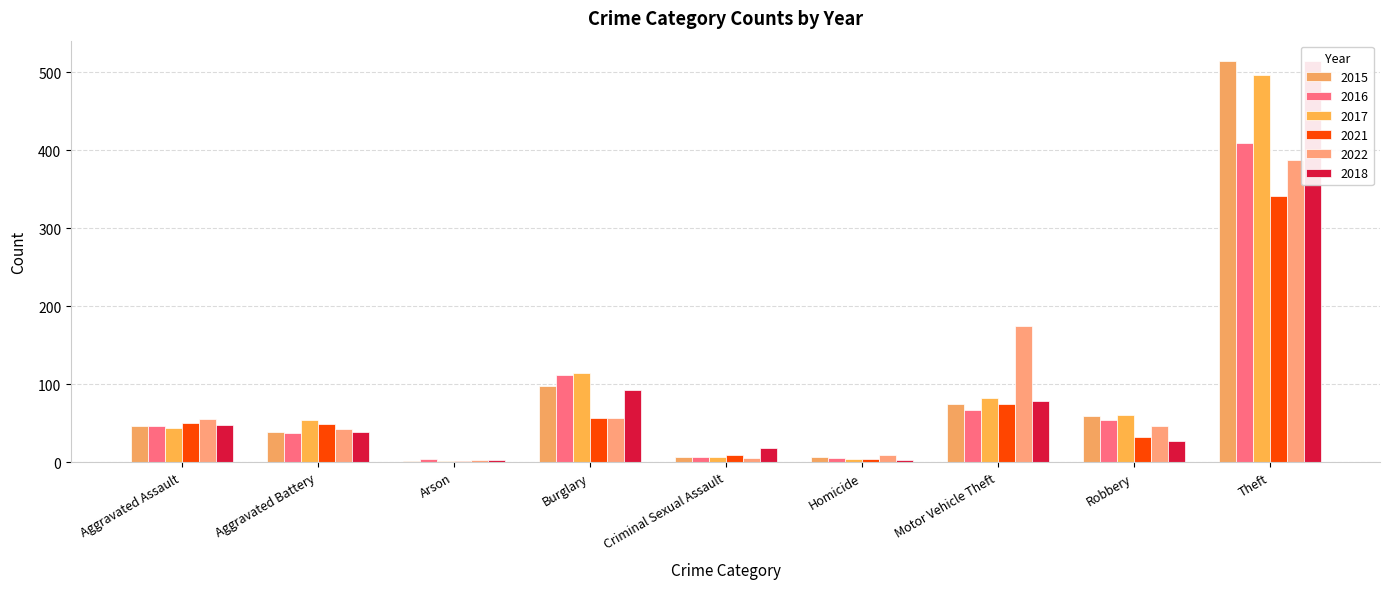

Count the number of data series in this chart.

6